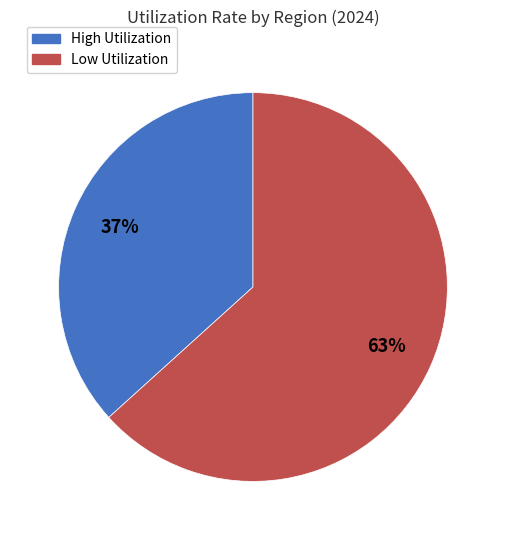

How many slices are in this pie chart?

2